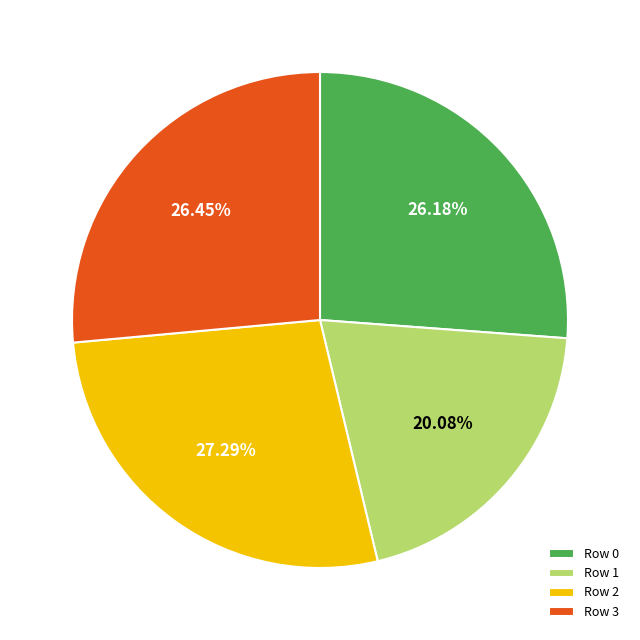

Which has a higher value, Row 0 or Row 2?

Row 2